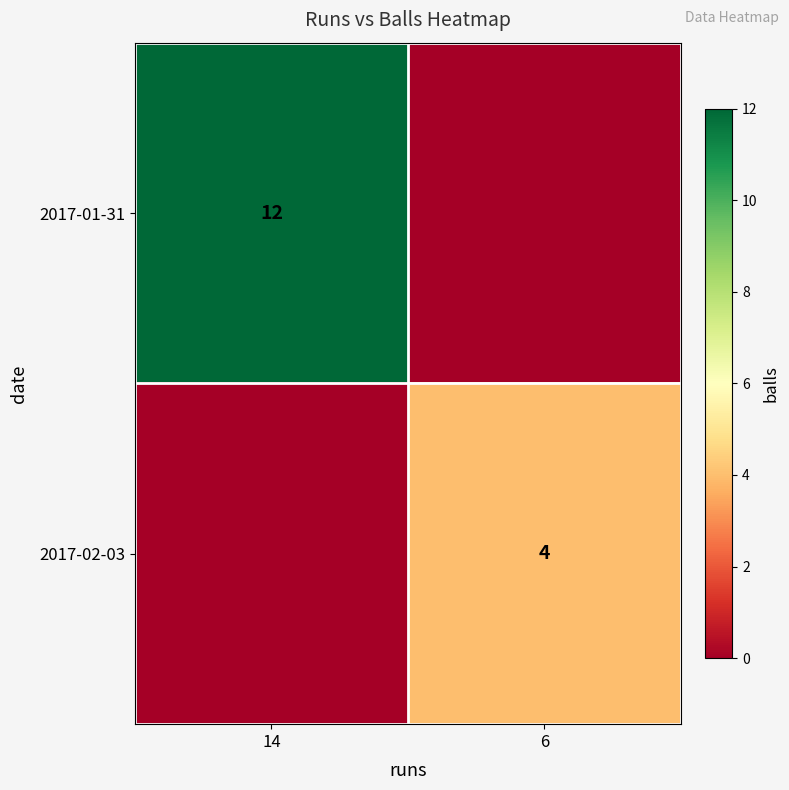

The 2017-02-03 series shows 1 at 6. True or false?

False